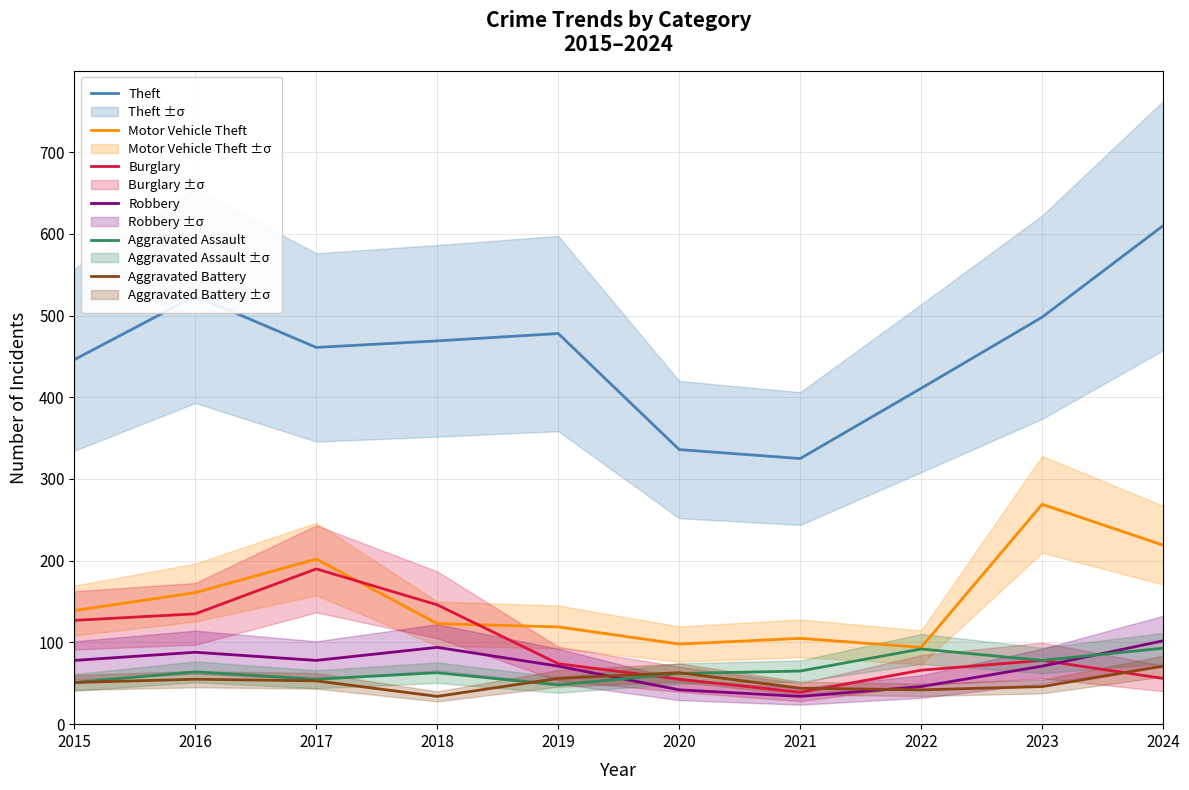

Reading left to right, transcribe all the data shown in this chart.

Theft: 2015=446	2016=524	2017=461	2018=469	2019=478	2020=336	2021=325	2022=411	2023=498	2024=610
Motor Vehicle Theft: 2015=139	2016=161	2017=202	2018=123	2019=119	2020=98	2021=105	2022=94	2023=269	2024=219
Burglary: 2015=127	2016=135	2017=190	2018=146	2019=74	2020=55	2021=39	2022=66	2023=78	2024=56
Robbery: 2015=78	2016=88	2017=78	2018=94	2019=71	2020=42	2021=34	2022=46	2023=71	2024=102
Aggravated Assault: 2015=51	2016=64	2017=55	2018=63	2019=48	2020=62	2021=65	2022=92	2023=78	2024=93
Aggravated Battery: 2015=51	2016=55	2017=53	2018=34	2019=56	2020=63	2021=44	2022=42	2023=46	2024=71